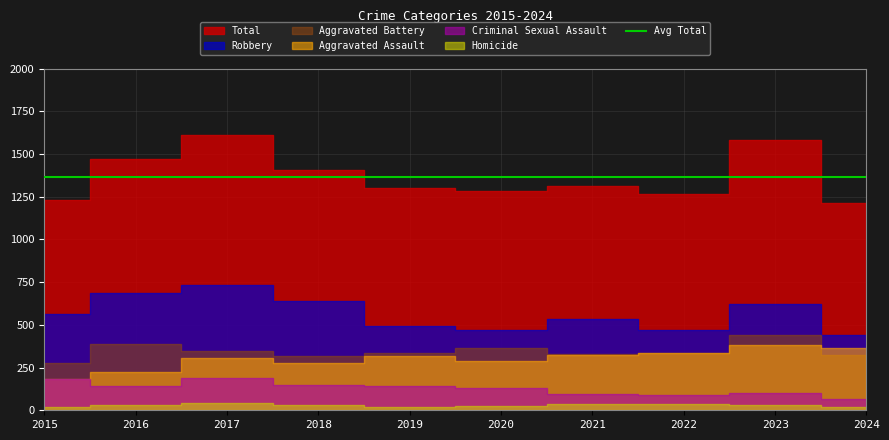

Which series has the largest total across all categories?

Total